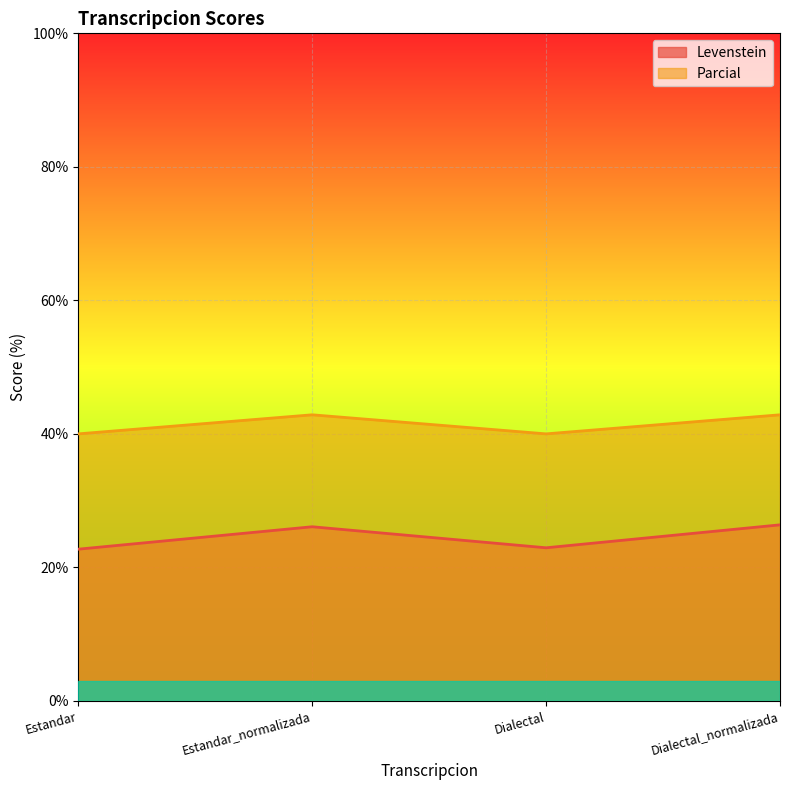

Which series has the largest total across all categories?

Parcial